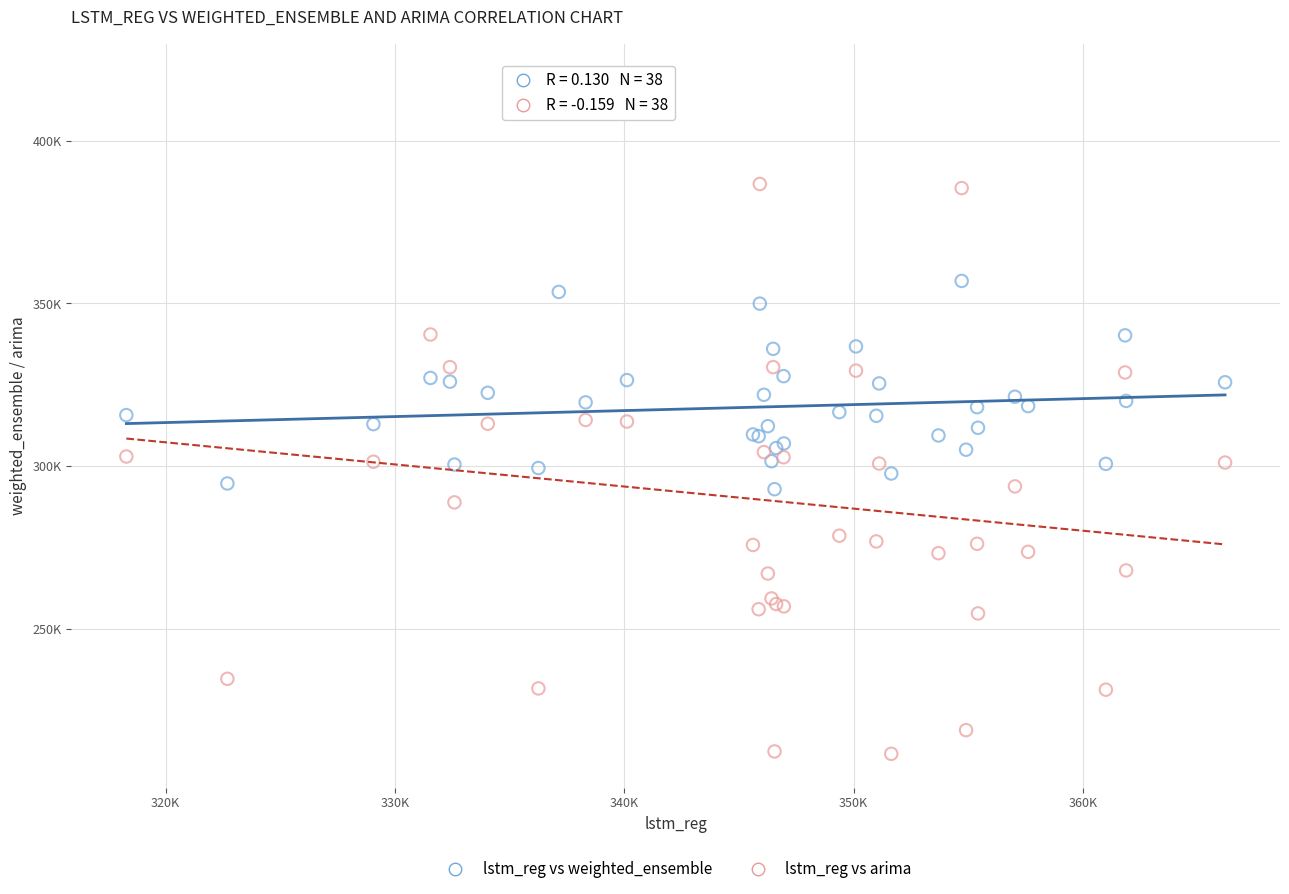

What are all the series names shown in the legend?

lstm_reg vs weighted_ensemble, lstm_reg vs arima